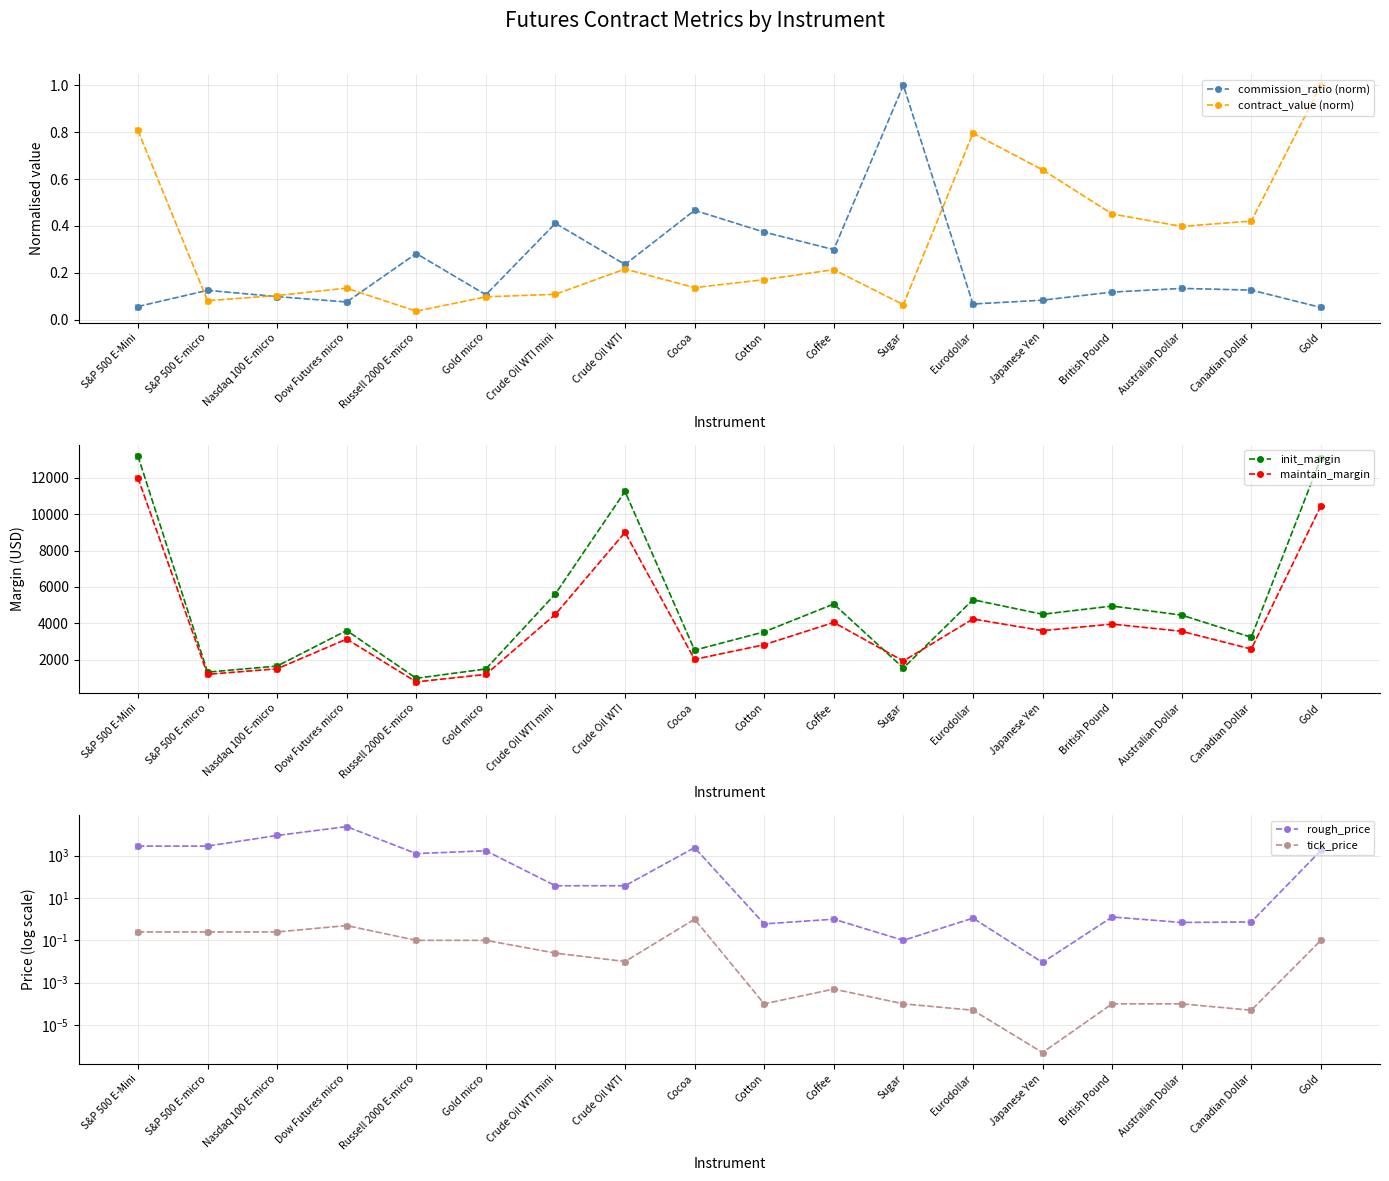

What is the average value of the commission_ratio (norm) series?

0.2